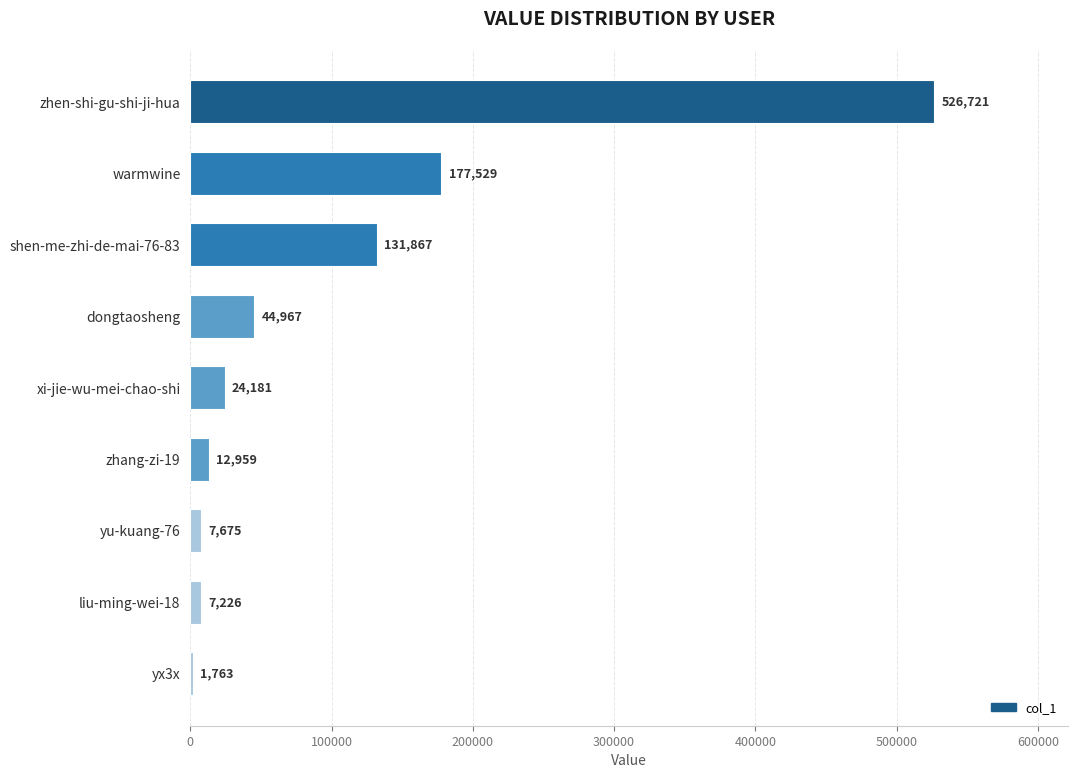

Where is the data nearest to the value 264242?

warmwine